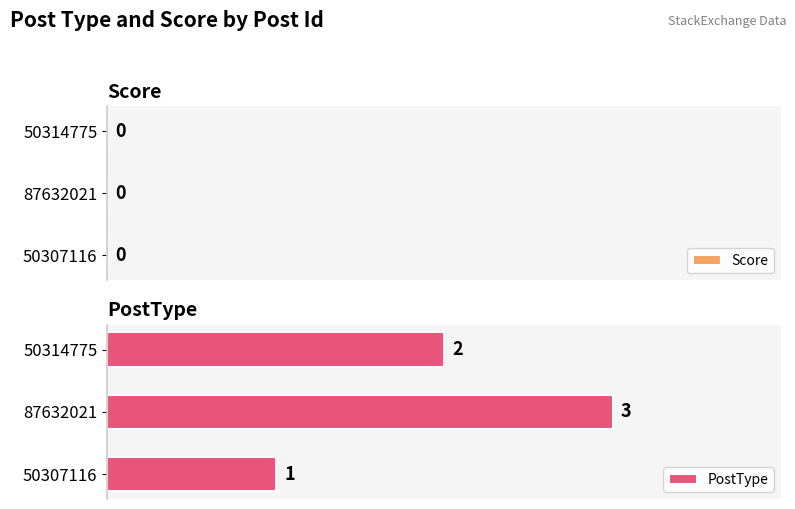

Rank the categories by value from lowest to highest.

50307116, 50314775, 87632021